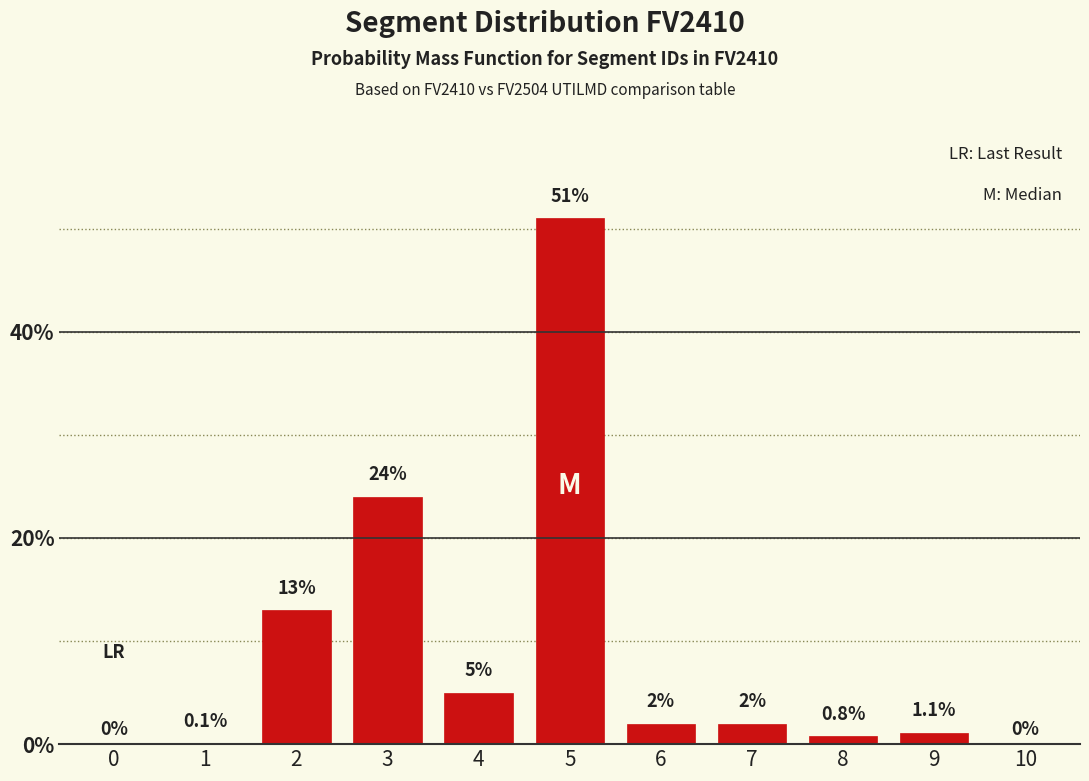

Reading left to right, what are all the values shown in this chart?

0=0.0	1=0.1	2=13.0	3=24.0	4=5.0	5=51.0	6=2.0	7=2.0	8=0.8	9=1.1	10=0.0